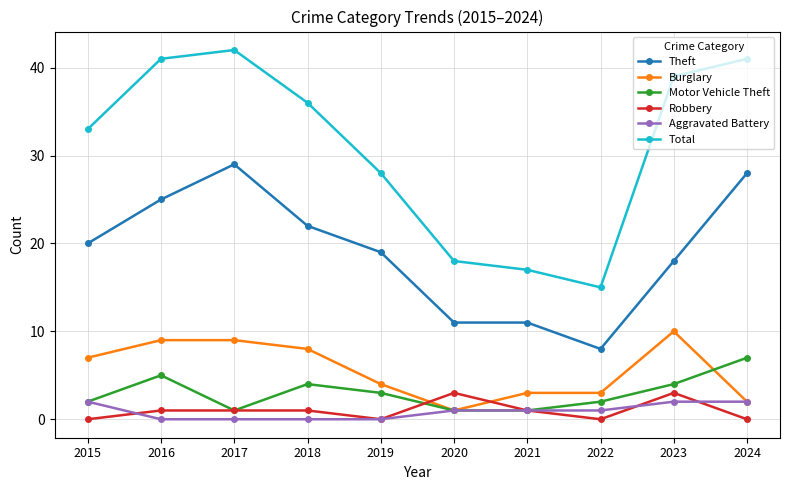

The Aggravated Battery series shows 2 at 2015. True or false?

True